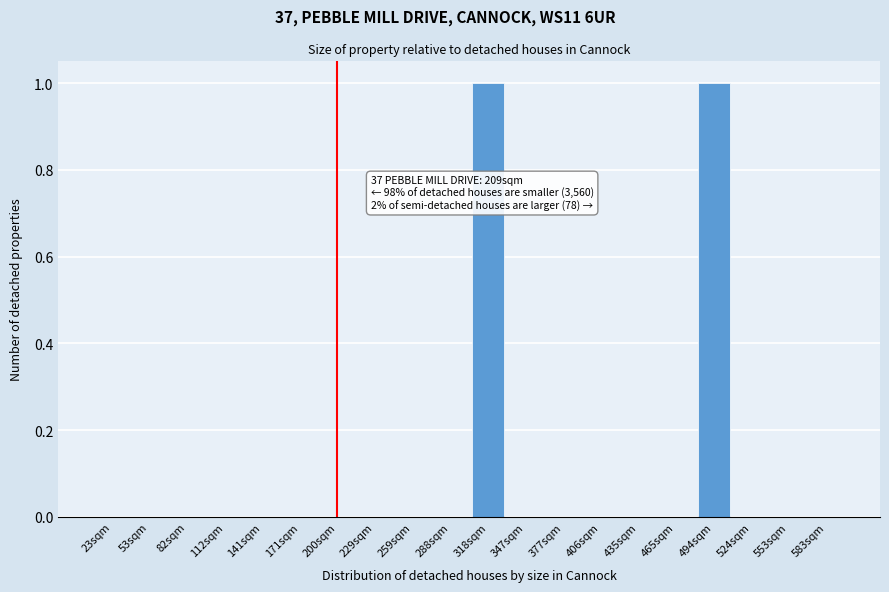

Reading right to left, extract all data points from this chart.

583sqm=0	553sqm=0	524sqm=0	494sqm=1	465sqm=0	435sqm=0	406sqm=0	377sqm=0	347sqm=0	318sqm=1	288sqm=0	259sqm=0	229sqm=0	200sqm=0	171sqm=0	141sqm=0	112sqm=0	82sqm=0	53sqm=0	23sqm=0